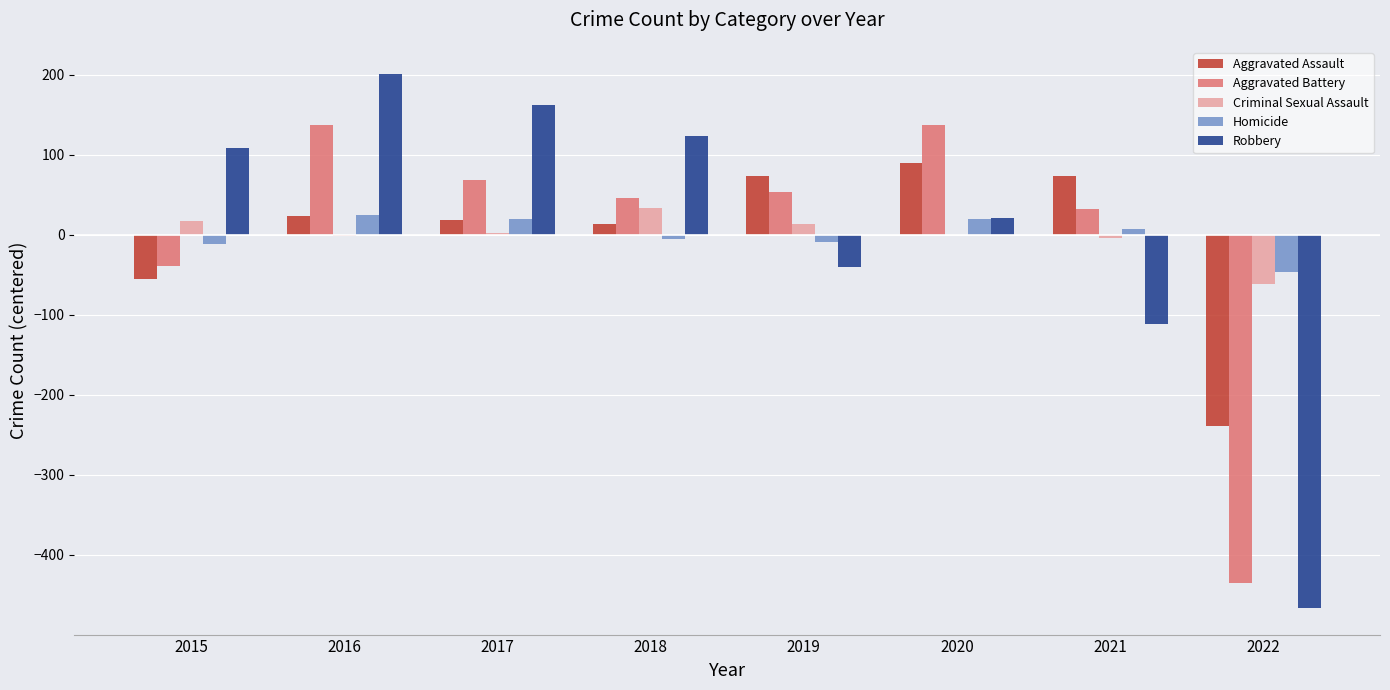

The value of Aggravated Battery at 2016 is 136.8. True or false?

True